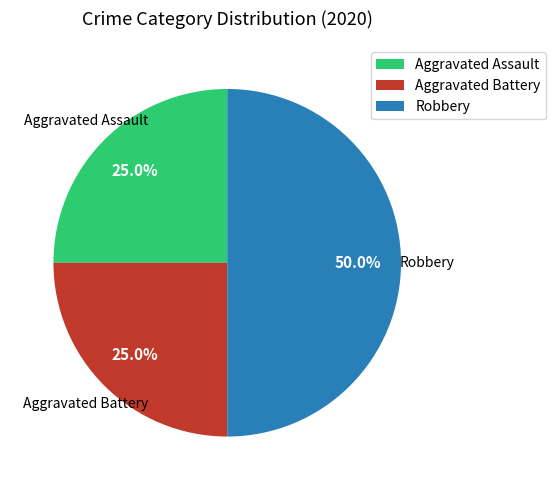

Do Robbery and Aggravated Assault together represent more than half of the pie?

Yes